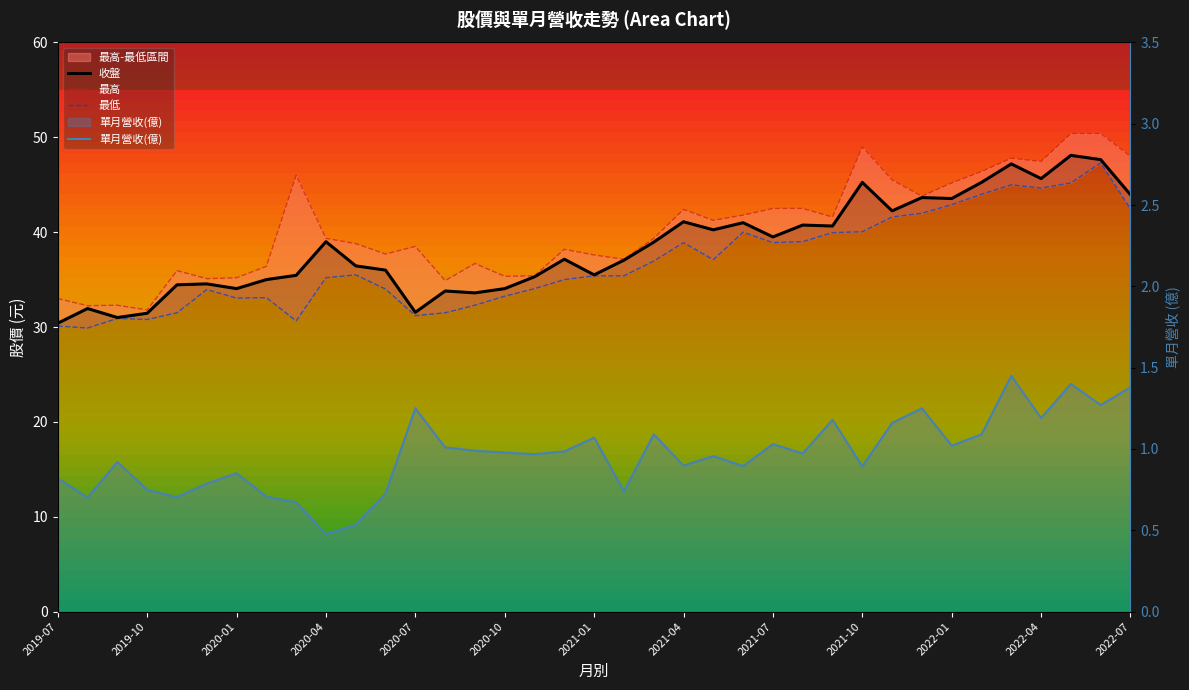

Rank the series by their maximum value, from lowest to highest.

單月營收(億), 最低, 收盤, 最高